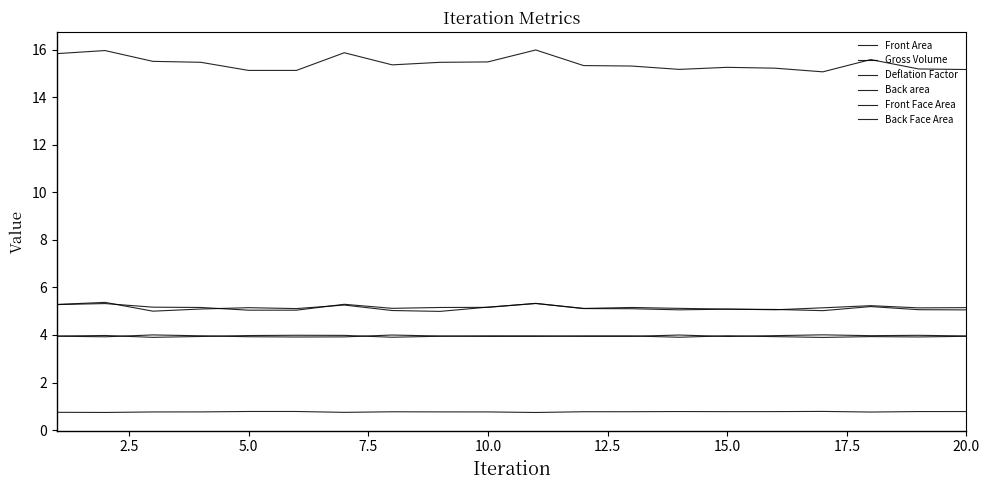

Reading right to left, list all the values displayed in this chart.

Front Area: 5.1	5.1	5.2	5.0	5.1	5.1	5.1	5.1	5.1	5.3	5.2	5.2	5.1	5.3	5.0	5.0	5.2	5.2	5.3	5.3
Gross Volume: 15.2	15.2	15.6	15.1	15.2	15.3	15.2	15.3	15.3	16.0	15.5	15.5	15.4	15.9	15.1	15.1	15.5	15.5	16.0	15.8
Deflation Factor: 0.8	0.8	0.8	0.8	0.8	0.8	0.8	0.8	0.8	0.7	0.8	0.8	0.8	0.7	0.8	0.8	0.8	0.8	0.7	0.7
Back area: 5.1	5.1	5.2	5.1	5.1	5.1	5.1	5.2	5.1	5.3	5.2	5.0	5.0	5.3	5.1	5.1	5.1	5.0	5.4	5.3
Front Face Area: 3.9	3.9	3.9	3.9	3.9	4.0	3.9	4.0	4.0	3.9	3.9	4.0	4.0	3.9	3.9	3.9	4.0	4.0	3.9	3.9
Back Face Area: 4.0	4.0	4.0	4.0	4.0	3.9	4.0	3.9	3.9	4.0	4.0	3.9	3.9	4.0	4.0	4.0	3.9	3.9	4.0	4.0